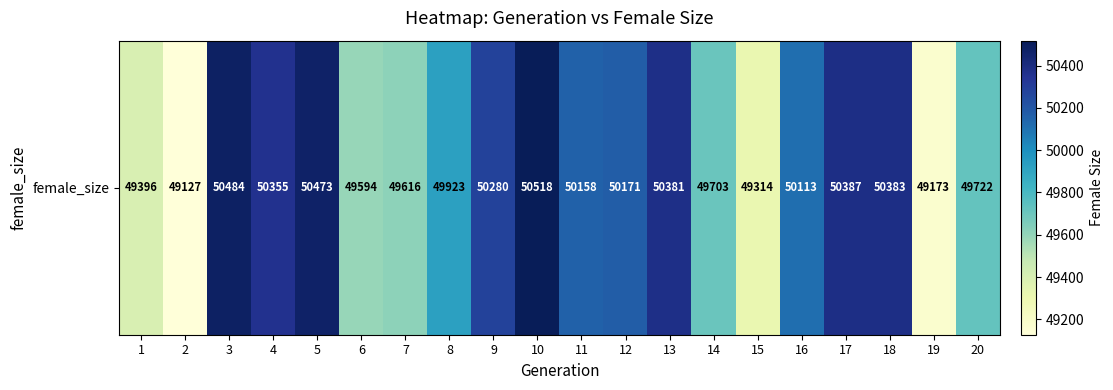

Reading left to right, what are all the values shown in this chart?

1=49396	2=49127	3=50484	4=50355	5=50473	6=49594	7=49616	8=49923	9=50280	10=50518	11=50158	12=50171	13=50381	14=49703	15=49314	16=50113	17=50387	18=50383	19=49173	20=49722